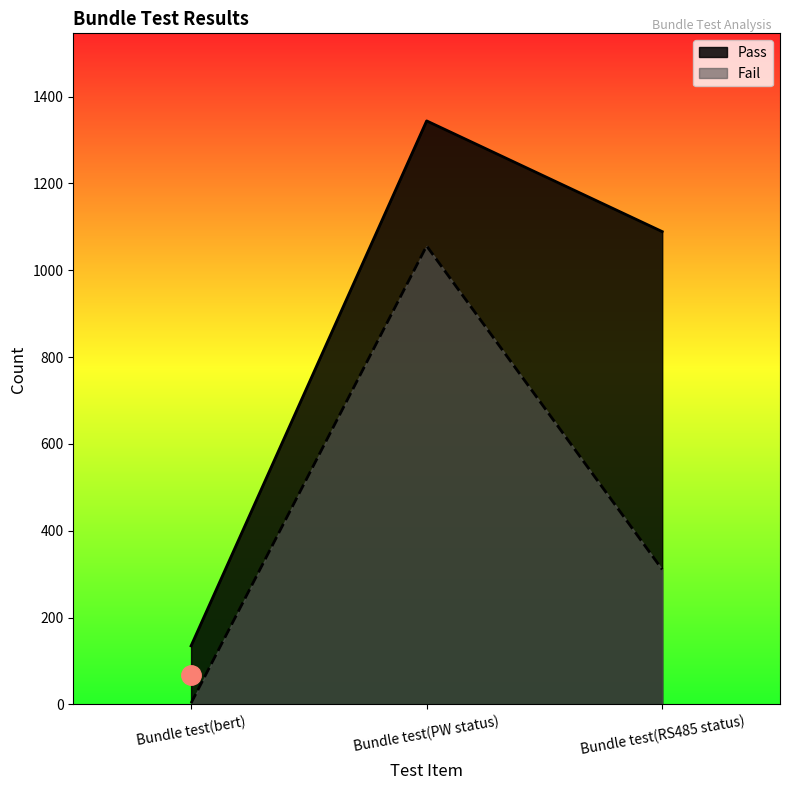

How many lines are shown in the chart?

2